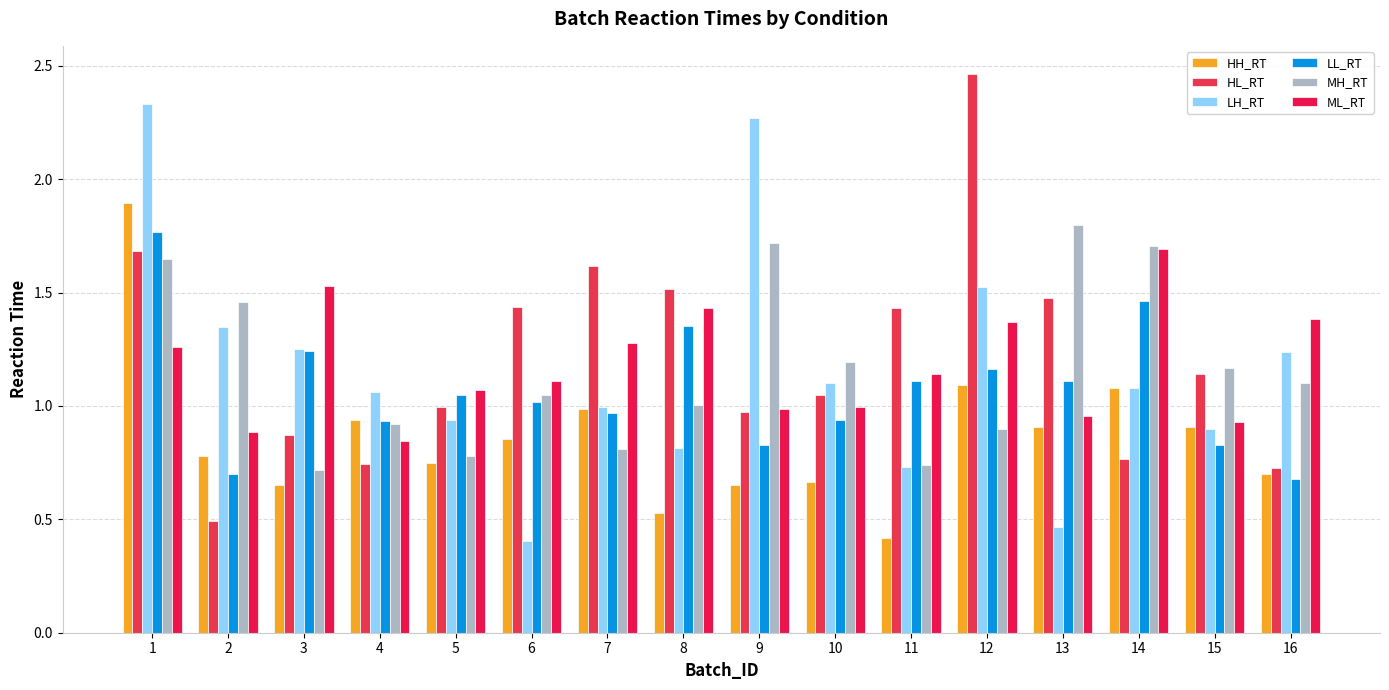

How many series are shown in this chart?

6